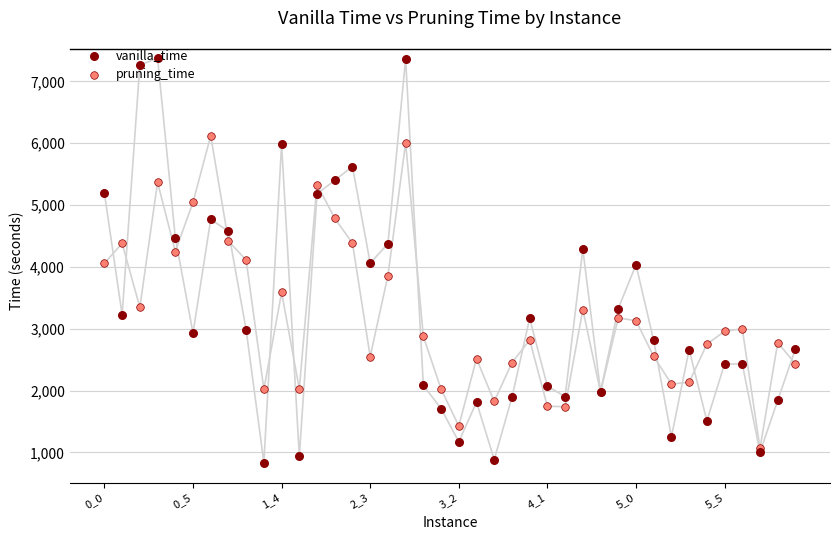

Which series has the widest spread of Y values?

vanilla_time